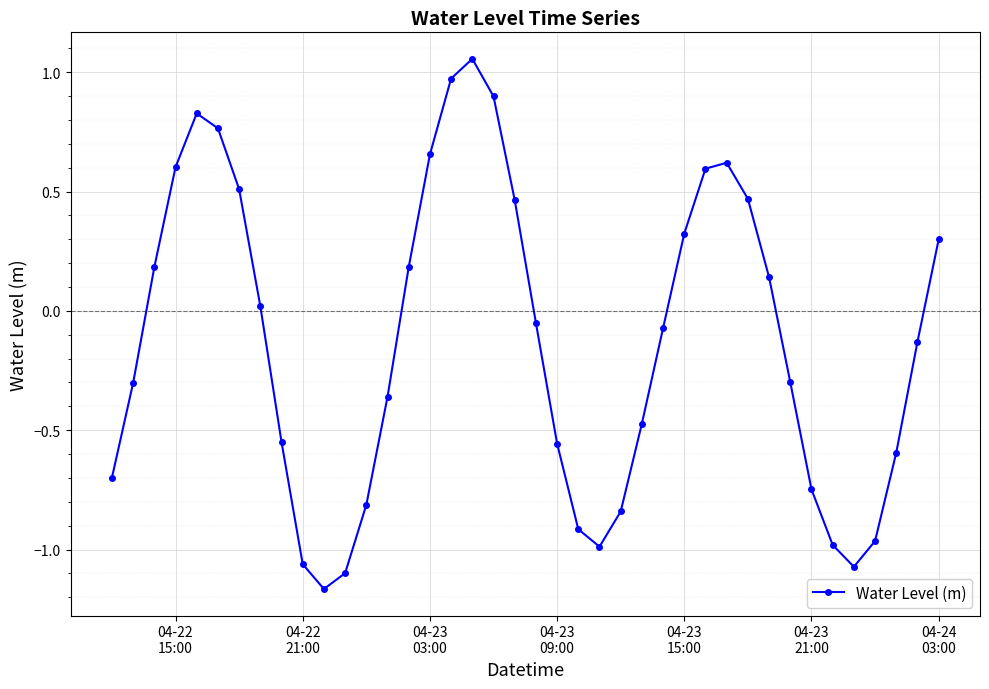

What is the value of the 15th point from the left?

0.2